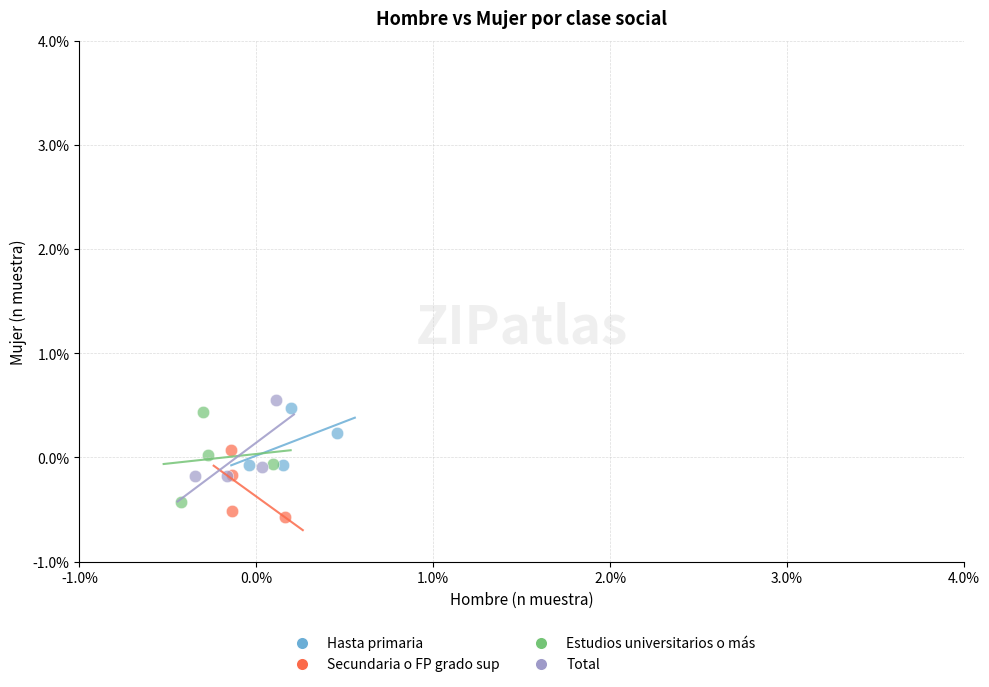

Which series has the widest spread of Y values?

Estudios universitarios o más